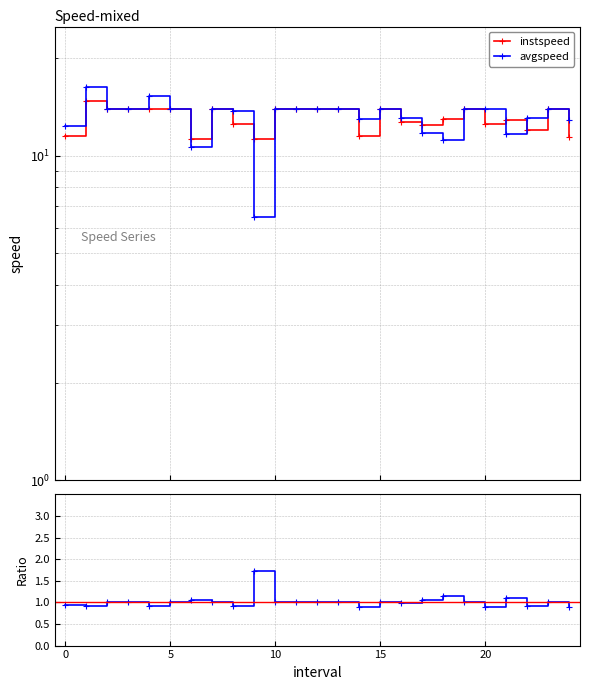

Reading left to right, what are all the values shown in this chart?

instspeed: 11.5	14.7	13.9	13.9	14.0	13.9	11.3	13.9	12.5	11.2	13.9	13.9	13.9	13.9	11.5	13.9	12.7	12.4	13.0	13.9	12.5	12.9	12.0	13.9	11.4
avgspeed: 12.3	16.3	13.9	13.9	15.3	13.9	10.7	13.9	13.8	6.5	13.9	13.9	13.9	13.9	13.0	13.9	13.0	11.8	11.2	13.9	13.9	11.6	13.0	13.9	12.9
instspeed/avgspeed: 0.9	0.9	1.0	1.0	0.9	1.0	1.1	1.0	0.9	1.7	1.0	1.0	1.0	1.0	0.9	1.0	1.0	1.1	1.2	1.0	0.9	1.1	0.9	1.0	0.9